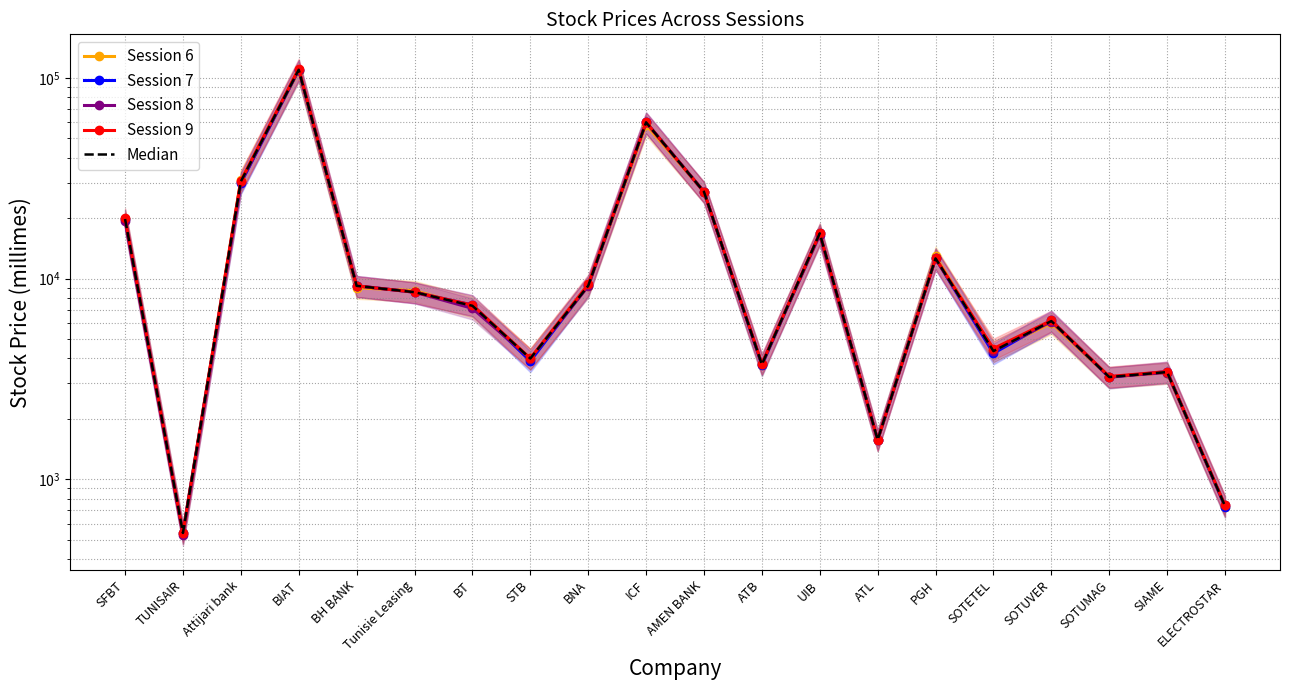

Which category has the highest value in the Session 9 series?

BIAT